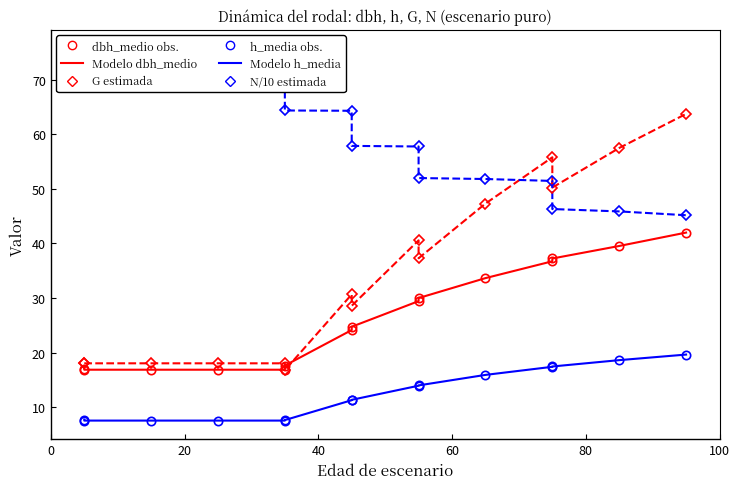

Reading left to right, extract all data points from this chart.

dbh_medio: 17.1	16.9	16.9	16.9	16.9	17.7	24.2	24.8	29.4	30.0	33.7	36.7	37.2	39.5	42.0
h_media: 7.8	7.6	7.6	7.6	7.6	7.7	11.3	11.4	14.0	14.0	15.9	17.4	17.5	18.6	19.7
N: 75.7	75.7	75.7	75.7	75.7	64.3	64.3	57.9	57.7	52.0	51.8	51.4	46.3	45.9	45.2
G: 18.1	18.1	18.1	18.1	18.1	16.8	30.7	28.6	40.6	37.3	47.3	55.8	50.2	57.5	63.7